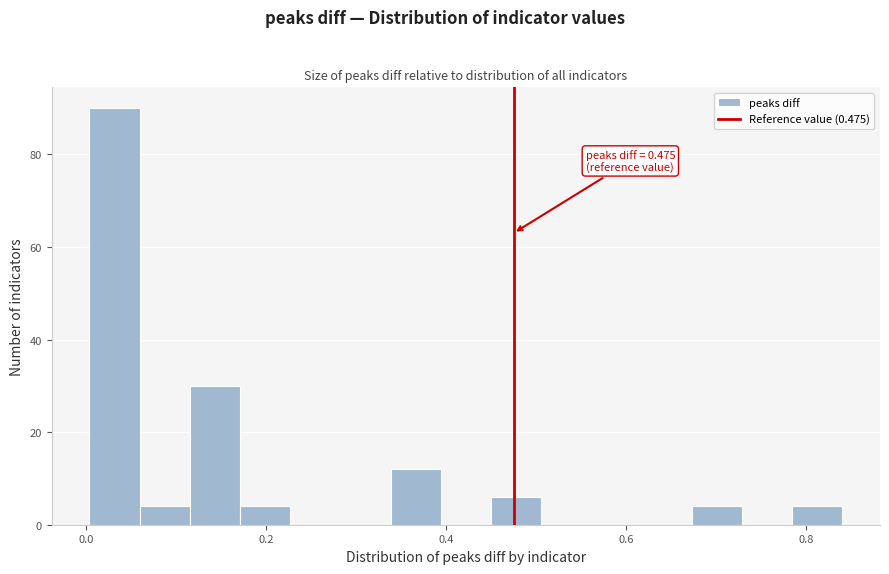

Read against the x-axis, roughly where is the centre of the tallest bar?

0.04